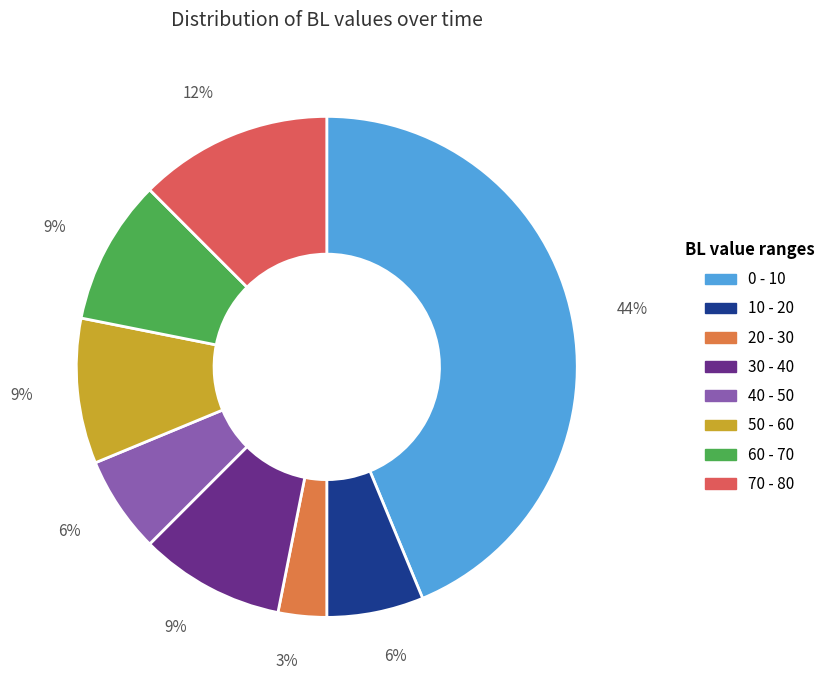

How many segments does this pie chart have?

8